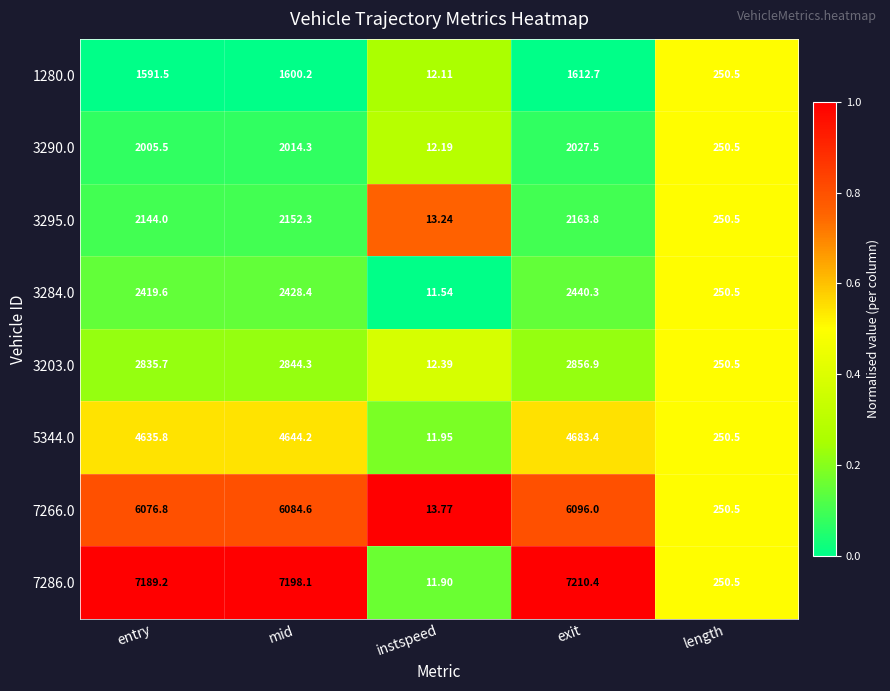

At which category is the sum across all series the highest?

exit